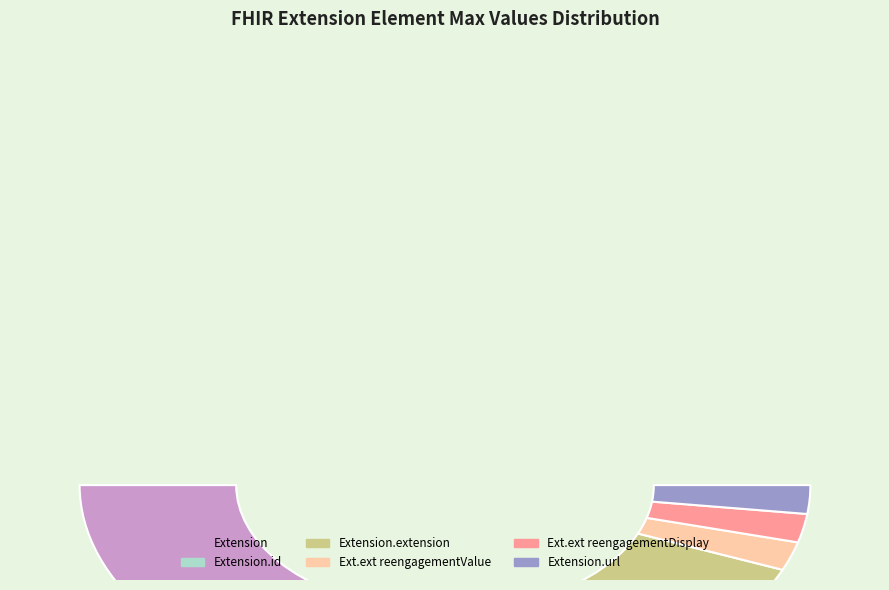

The Extension.extension (reengagementValue) slice represents 0% of the pie. True or false?

True